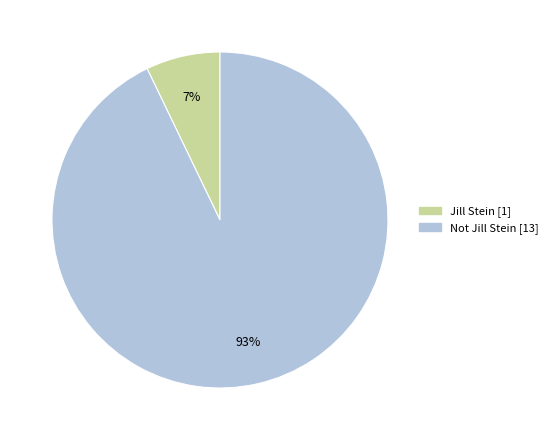

Combined, do Jill Stein and Not Jill Stein account for over 50%?

Yes